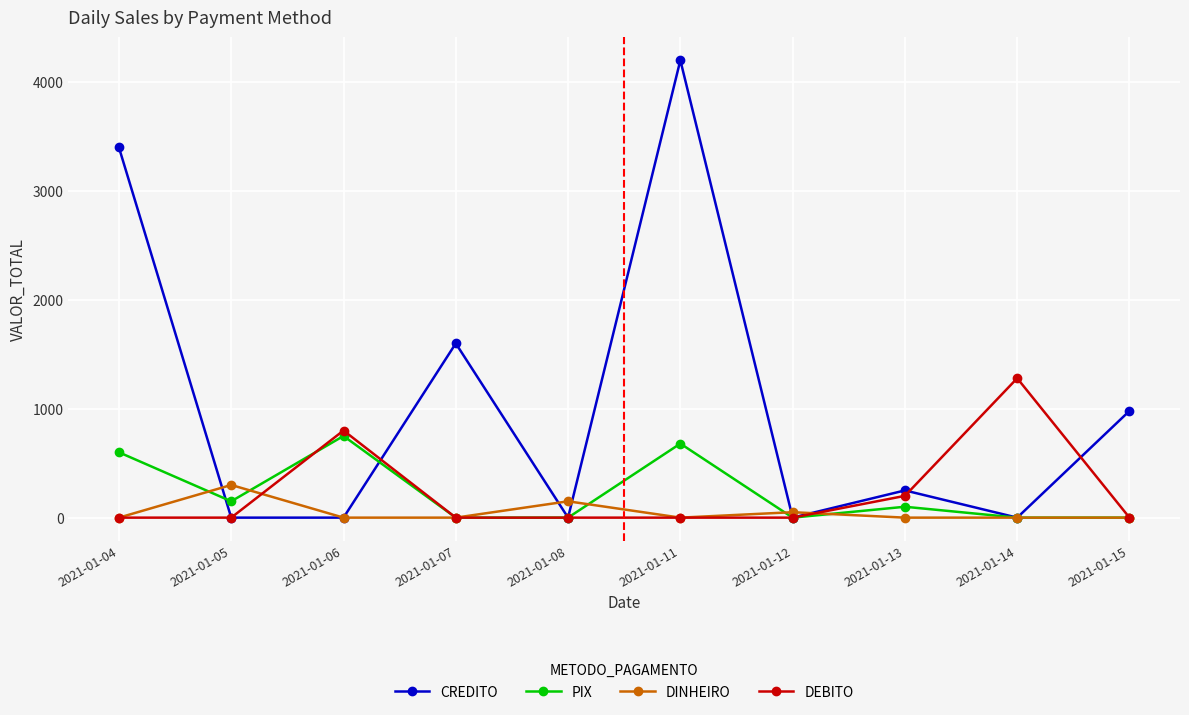

At which category is the sum across all series the highest?

2021-01-11